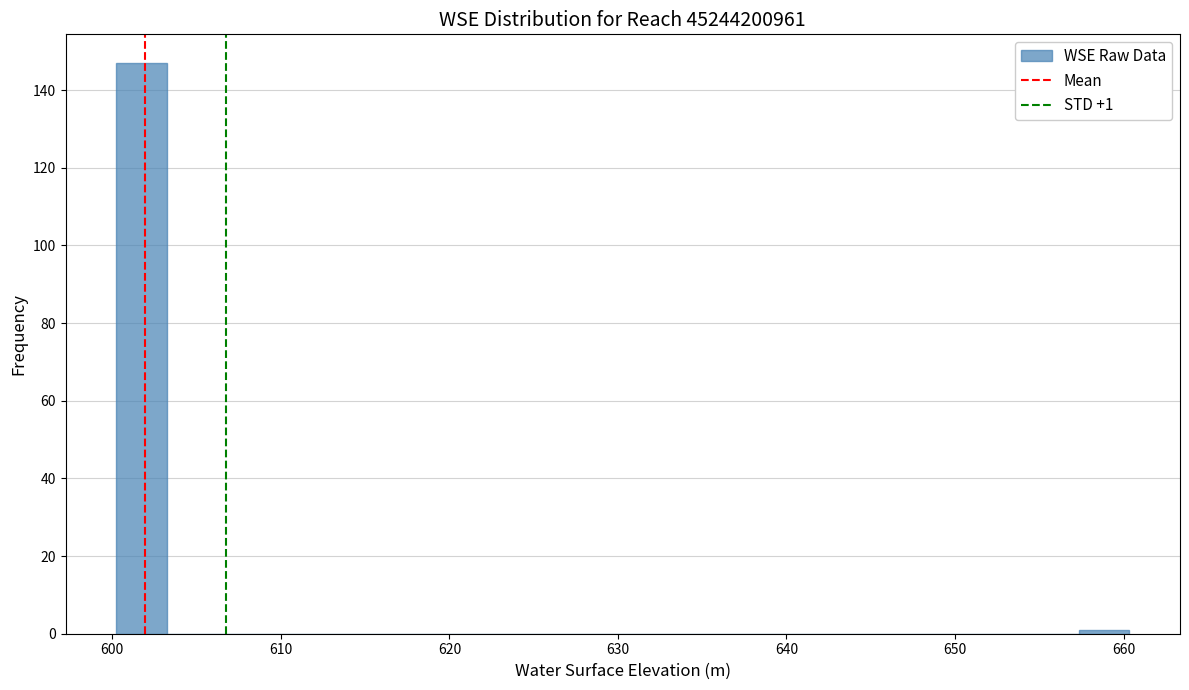

Read against the x-axis, roughly where is the centre of the tallest bar?

602